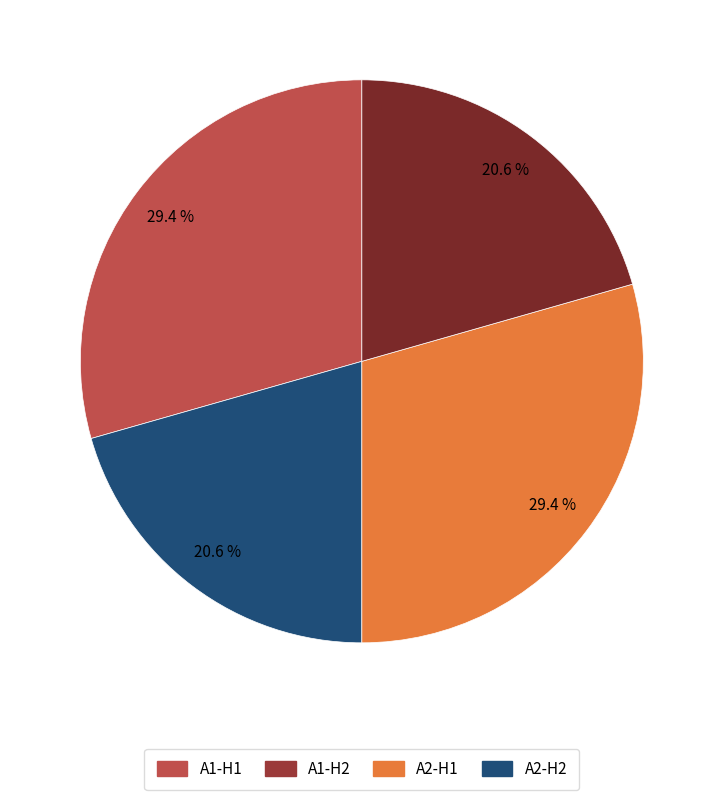

Count the number of slices in the pie.

4